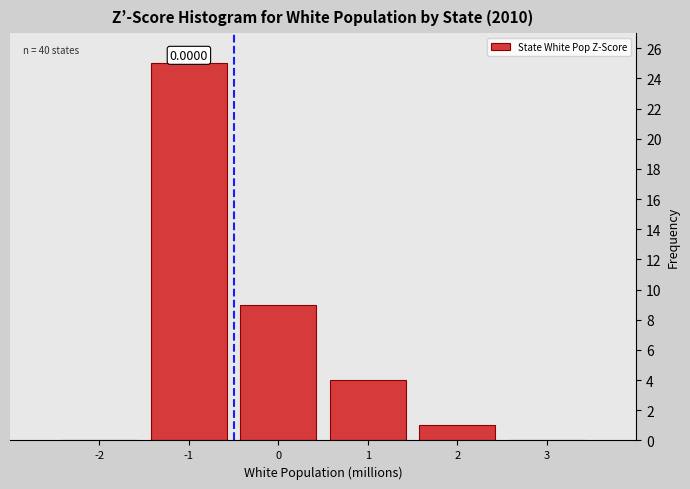

What is the change in value from 1 to 2?

-3